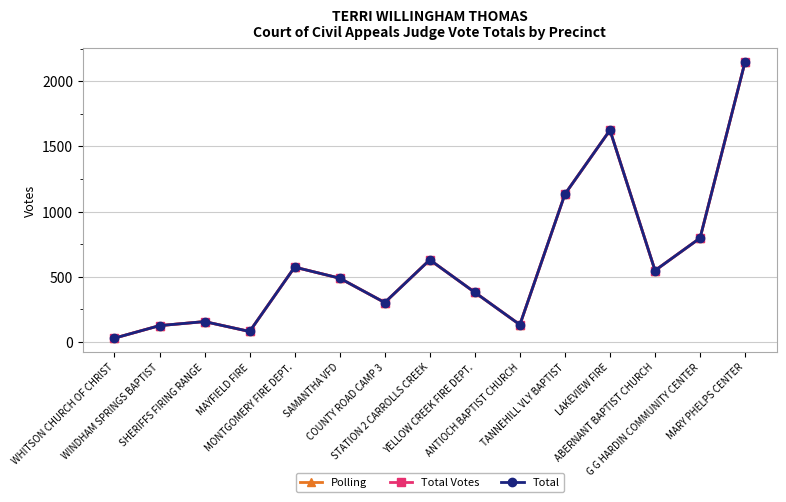

Is it true that Polling equals 271 at SHERIFFS FIRING RANGE?

False